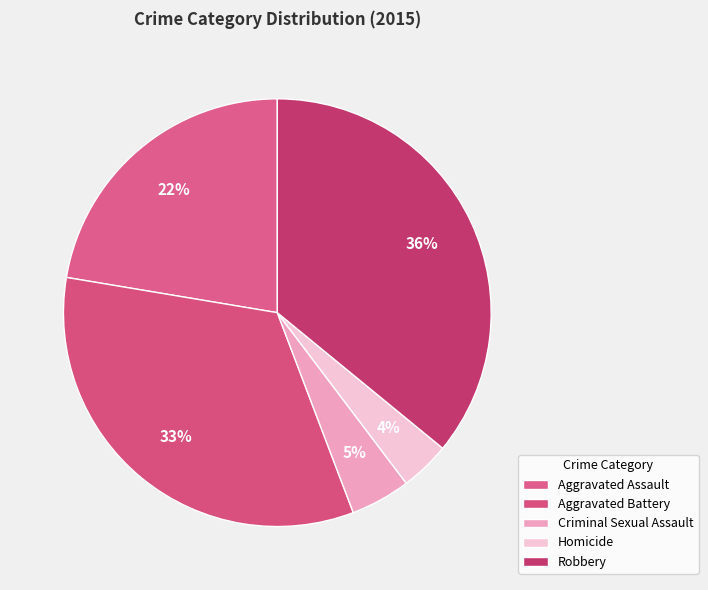

Does Aggravated Battery represent more than half of the total?

No